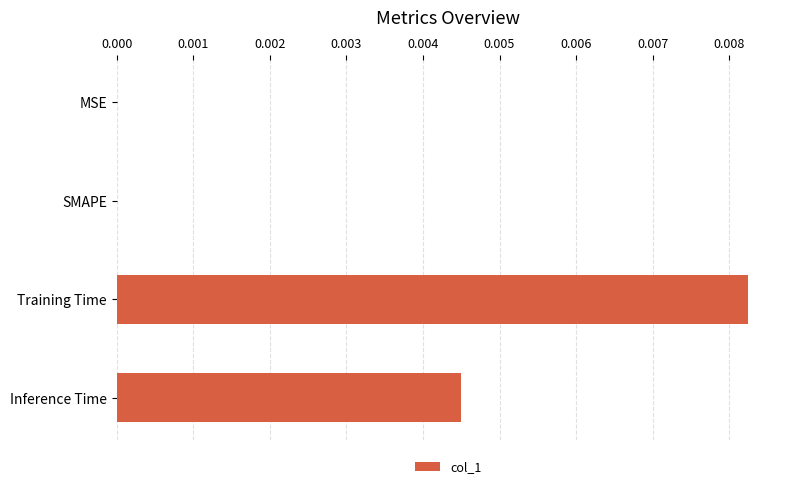

Are the bars horizontal?

Yes